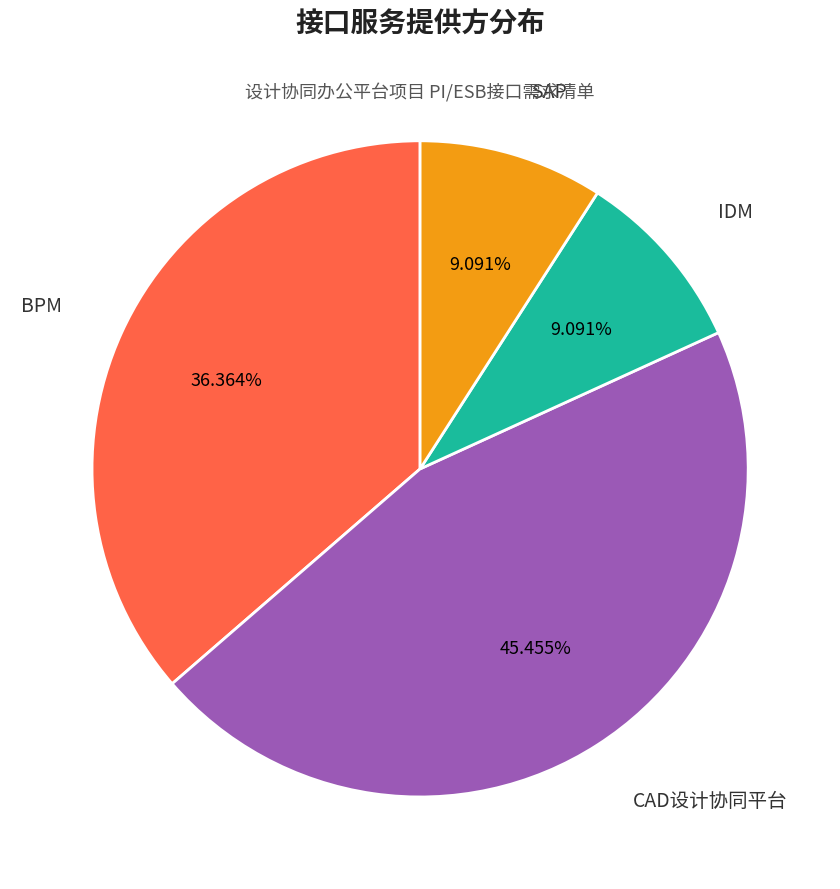

How many segments does this pie chart have?

4